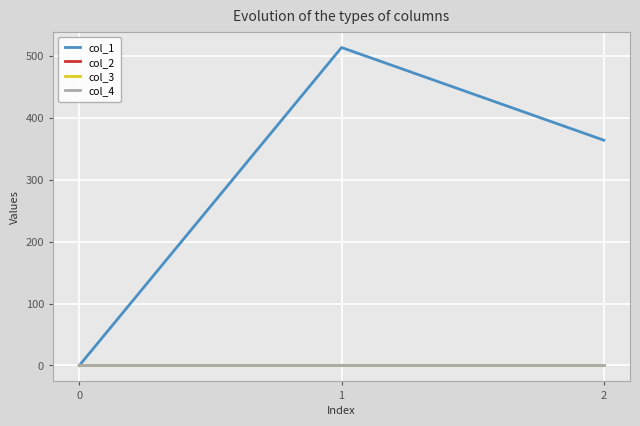

How many lines are shown in the chart?

4